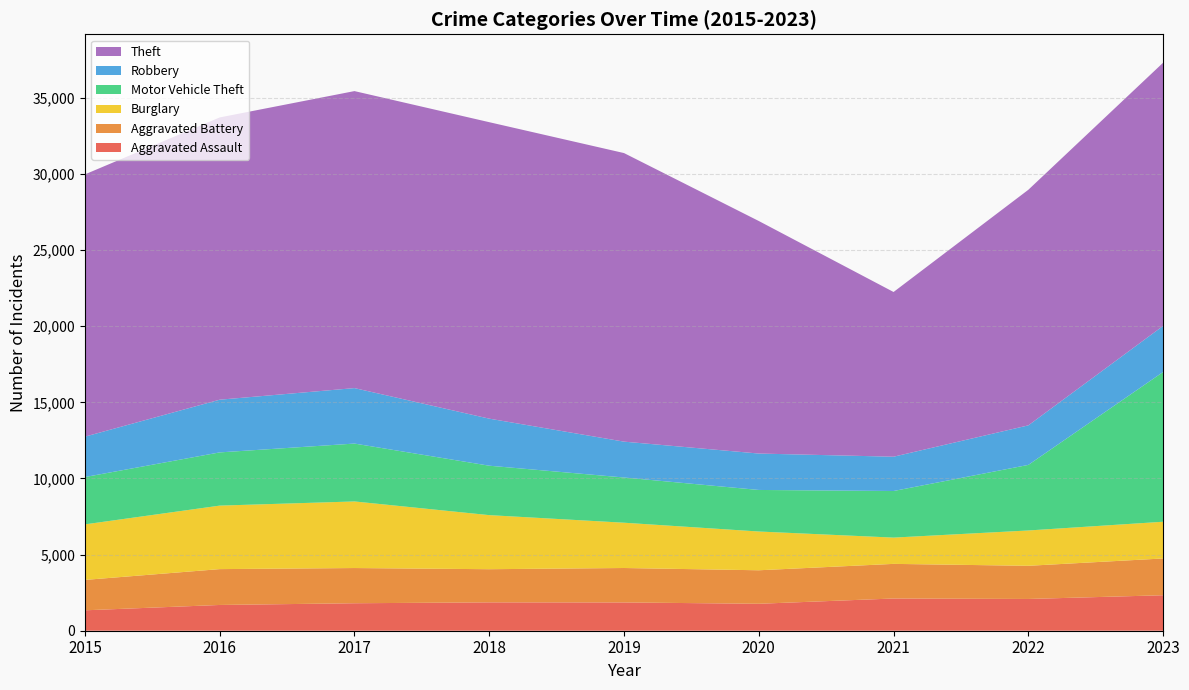

Reading left to right, what are all the values shown in this chart?

Aggravated Assault: 1341	1692	1805	1863	1858	1770	2117	2086	2331
Aggravated Battery: 1997	2355	2313	2178	2262	2201	2274	2179	2416
Burglary: 3648	4171	4374	3552	2975	2546	1726	2320	2412
Motor Vehicle Theft: 3108	3496	3802	3247	2970	2730	3061	4308	9838
Robbery: 2655	3462	3644	3091	2356	2392	2253	2597	3027
Theft: 17227	18542	19510	19475	18956	15275	10820	15476	17289